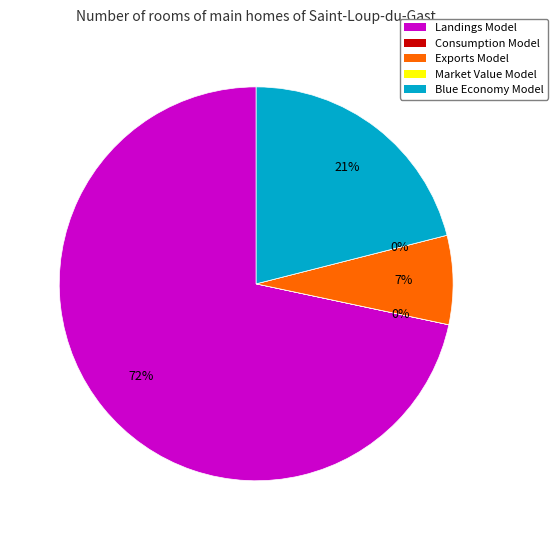

What portion of the pie excludes Market Value Model?

100.0%